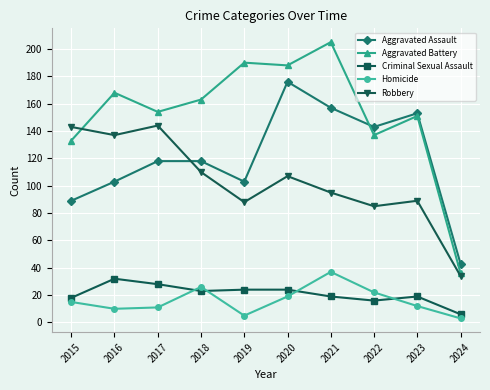

Rank the series at 2017 from lowest to highest value.

Homicide, Criminal Sexual Assault, Aggravated Assault, Robbery, Aggravated Battery